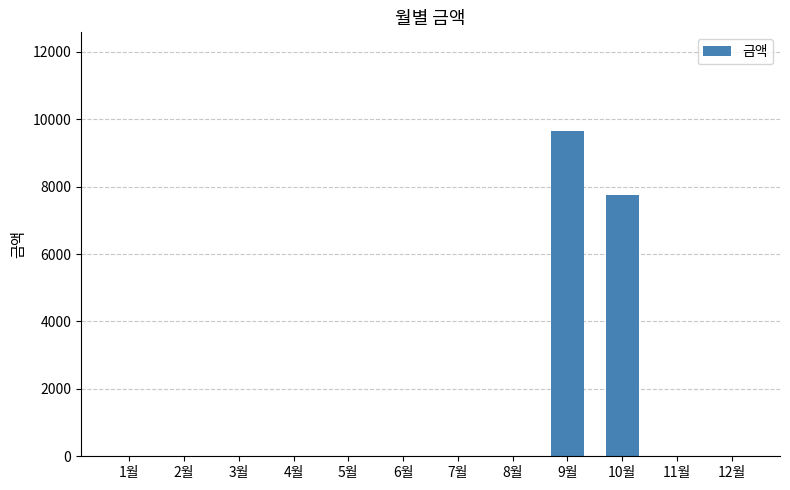

Which label corresponds to the largest value in the chart?

9월